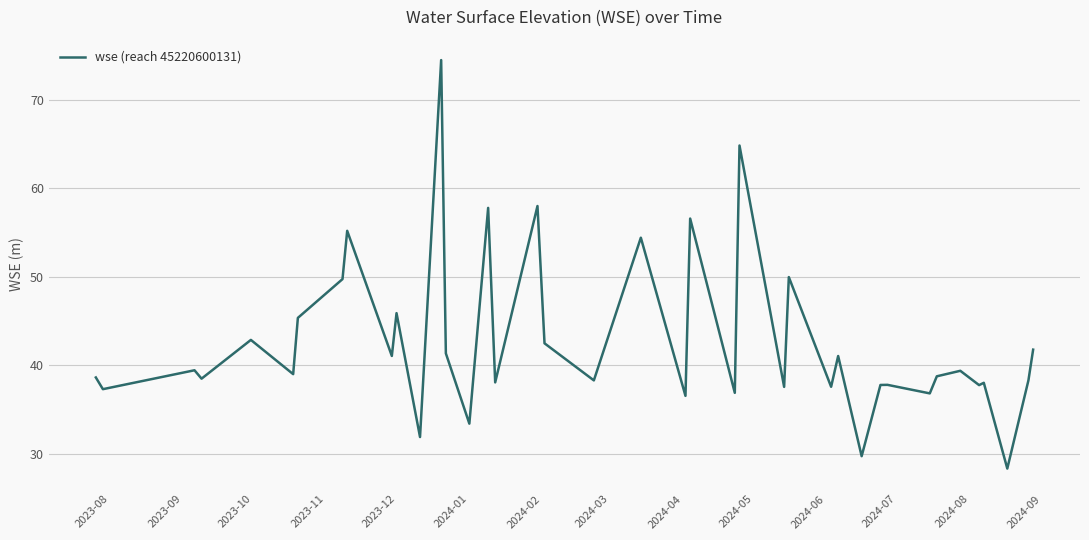

Is this an area chart (filled region under the line)?

No